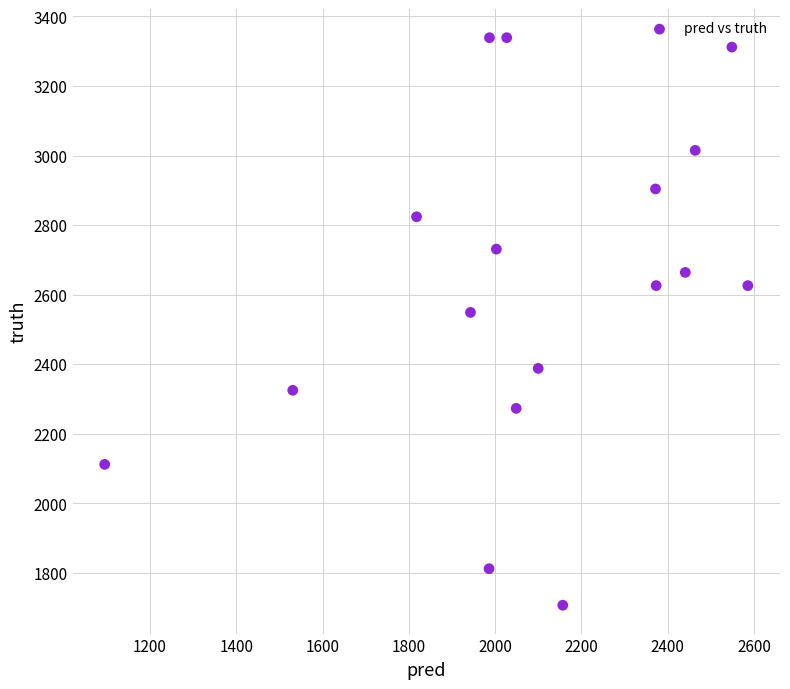

What is the range of Y values (max minus min)?

1632